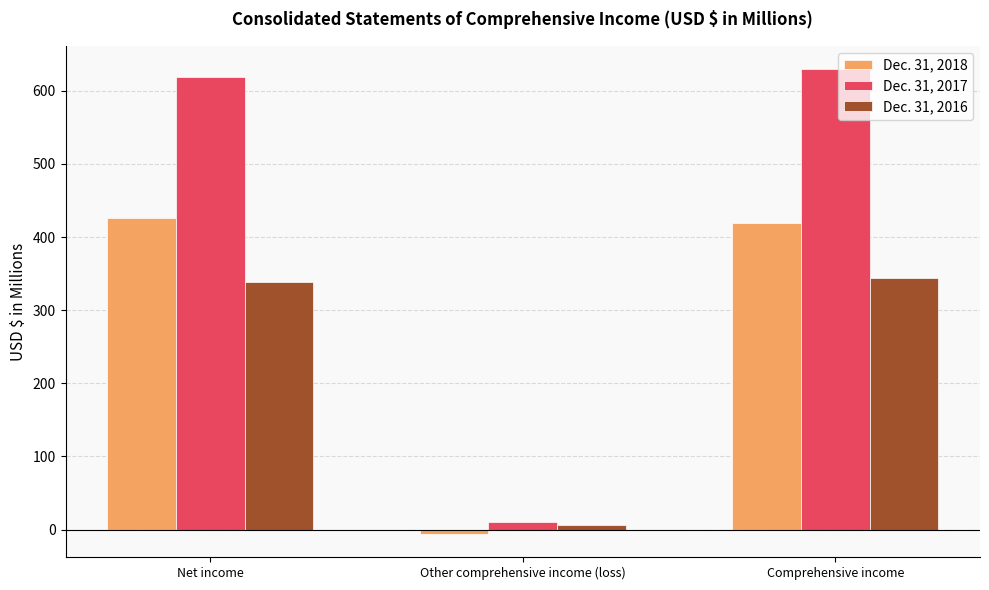

The Dec. 31, 2018 series shows 419.8 at Comprehensive income. True or false?

True